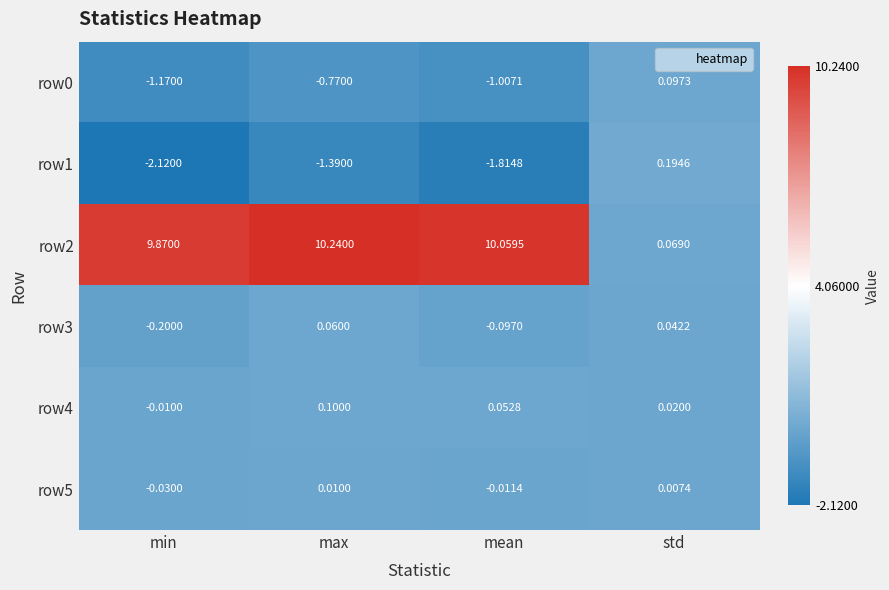

Which label corresponds to the largest value in the chart?

max